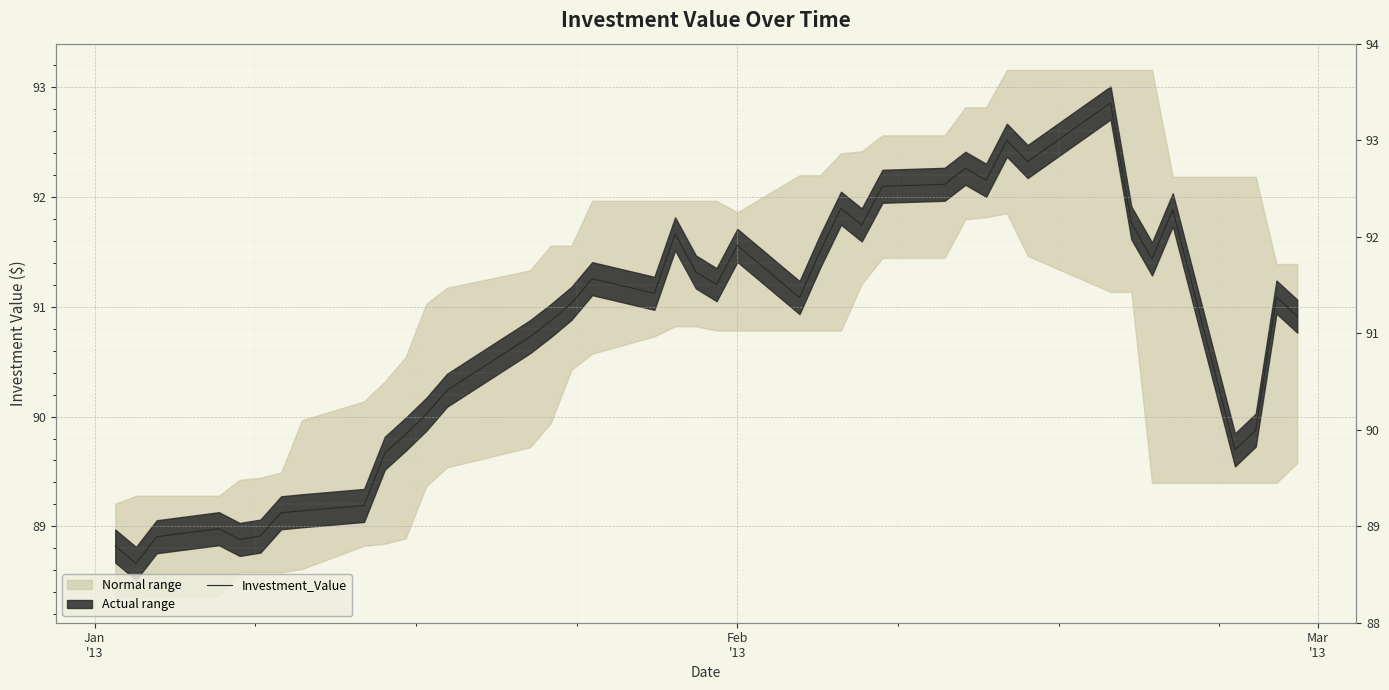

What is the value of the 33rd point from the left?

92.9